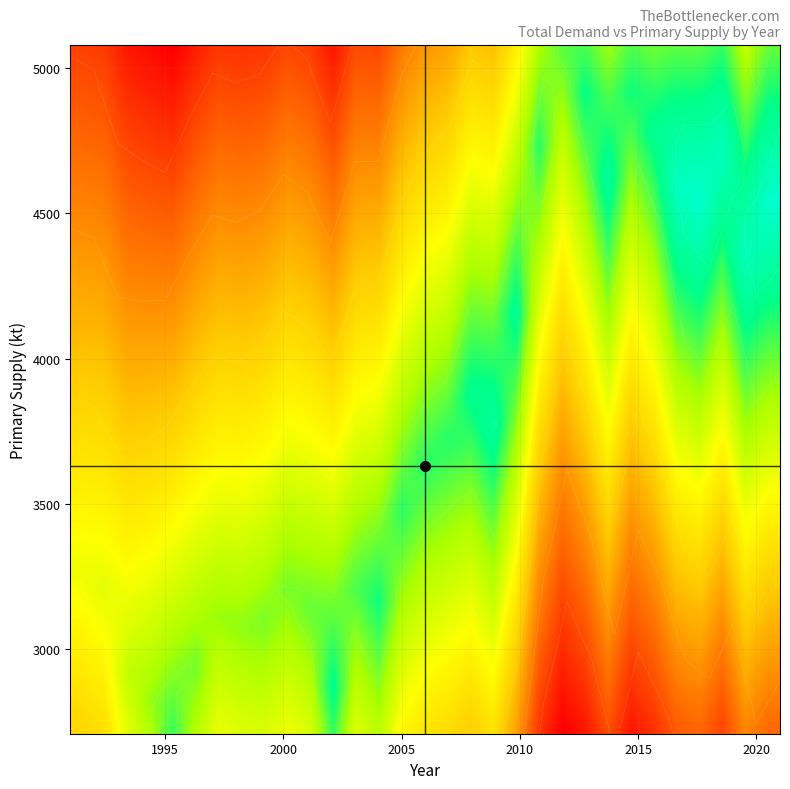

Is the value of total_demand at 25 greater than the value of primary_supply at 20?

Yes